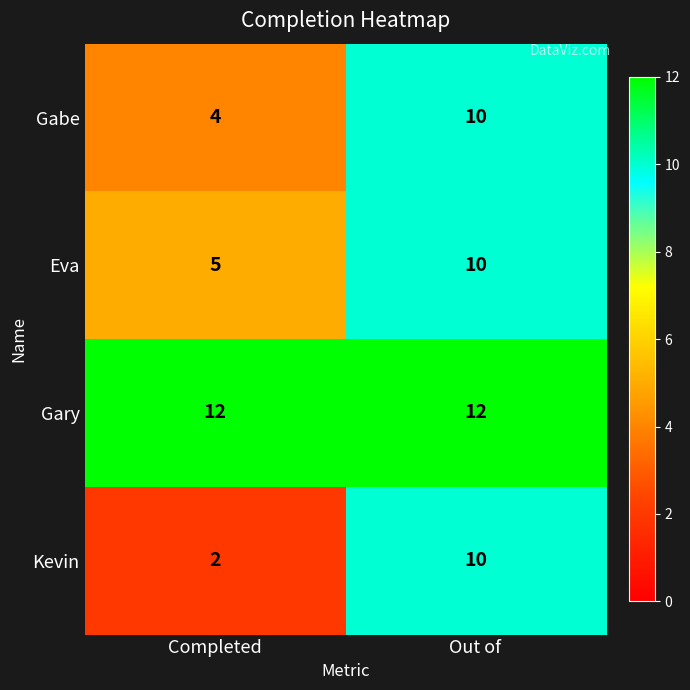

What is the greatest value displayed?

12